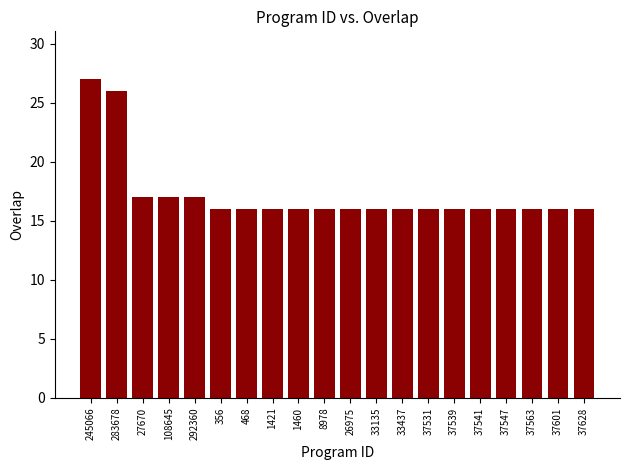

What is the label of the 16th bar from the right?

292360